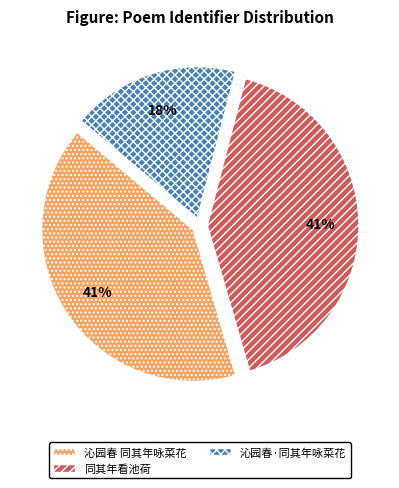

What is the ratio of the value at 同其年看池荷 to the value at 沁园春·同其年咏菜花?

2.3